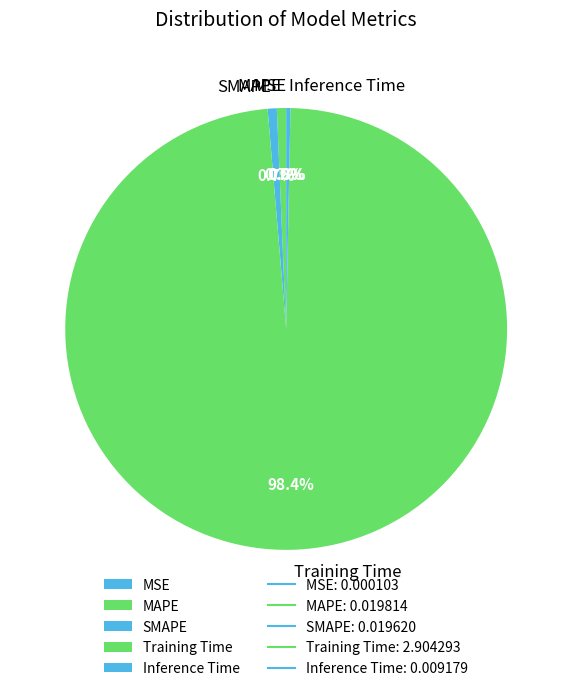

True or false: Training Time accounts for 98% of the total.

True